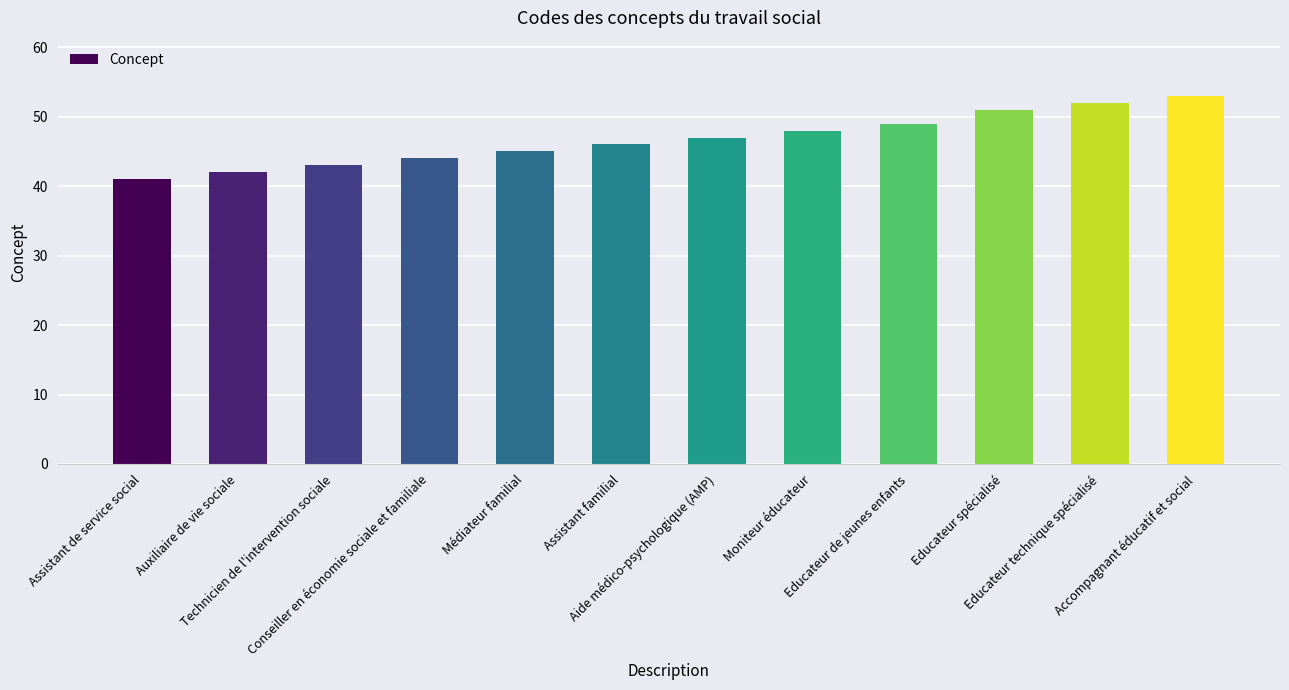

The value at Educateur technique spécialisé is 30. True or false?

False